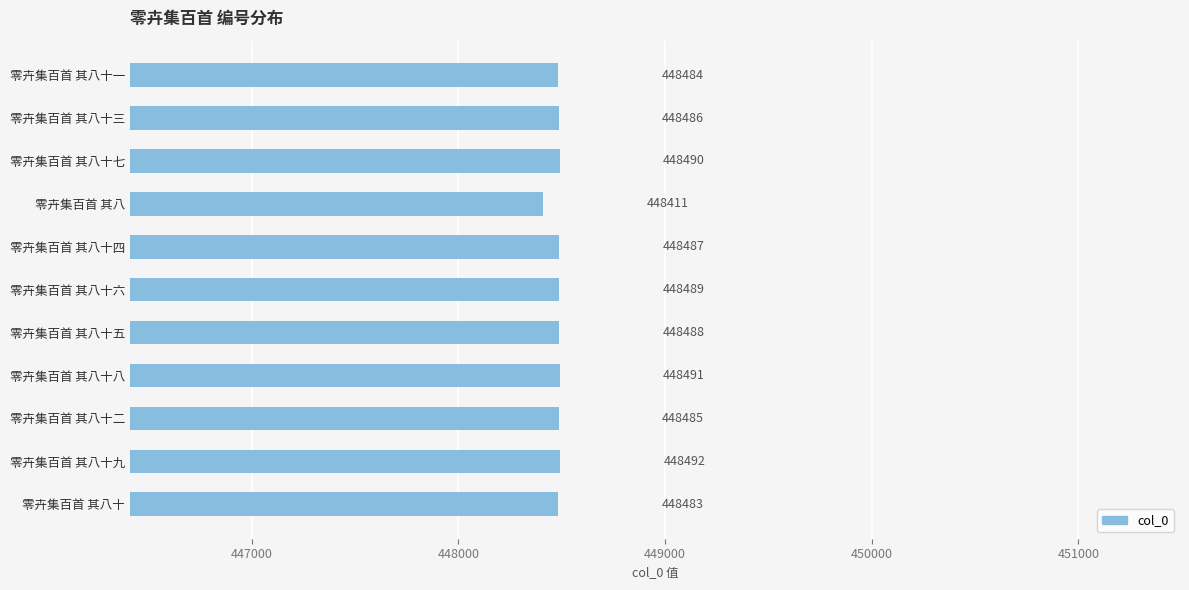

What is the sum of the values at 零卉集百首 其八十五 and 零卉集百首 其八十三?

896974